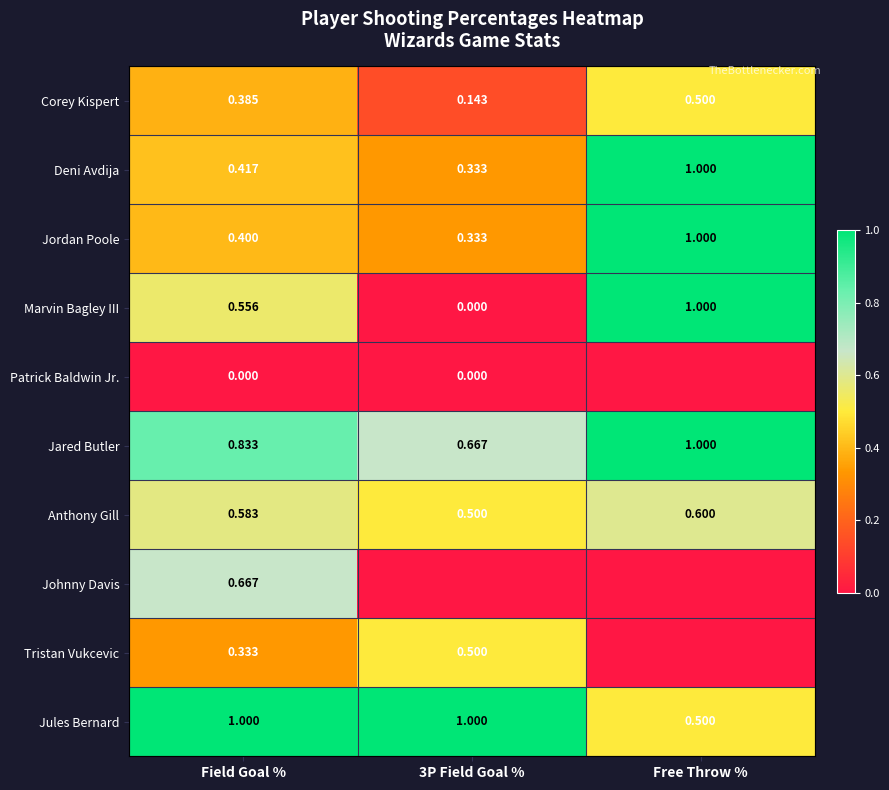

What is the difference between the highest and lowest values at 3P Field Goal %?

1.0